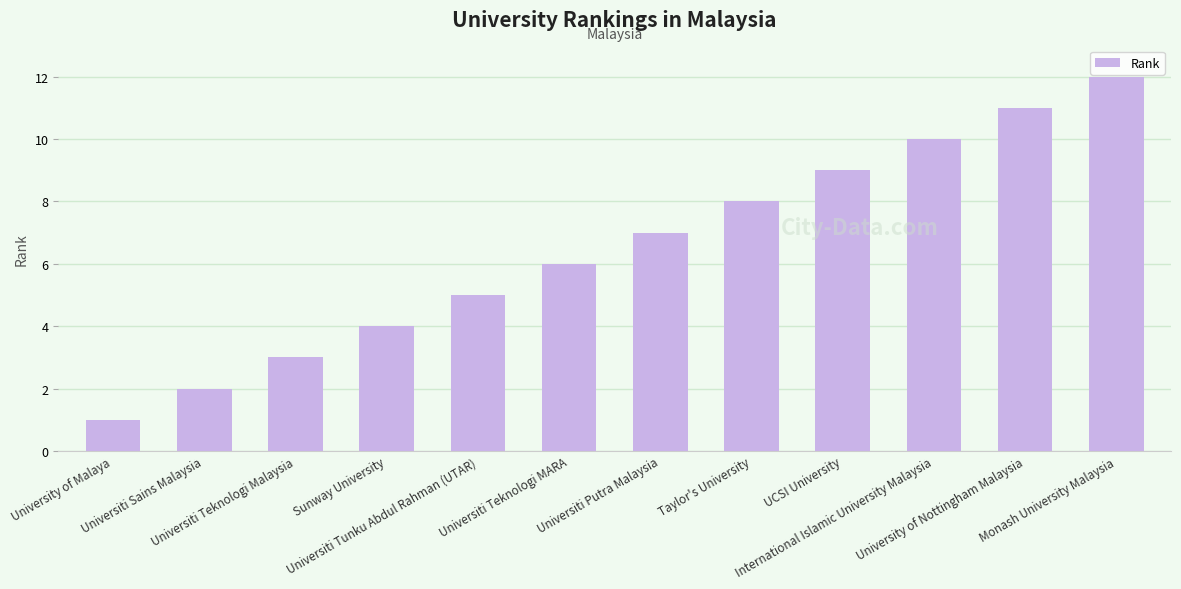

What is the smallest value displayed?

1